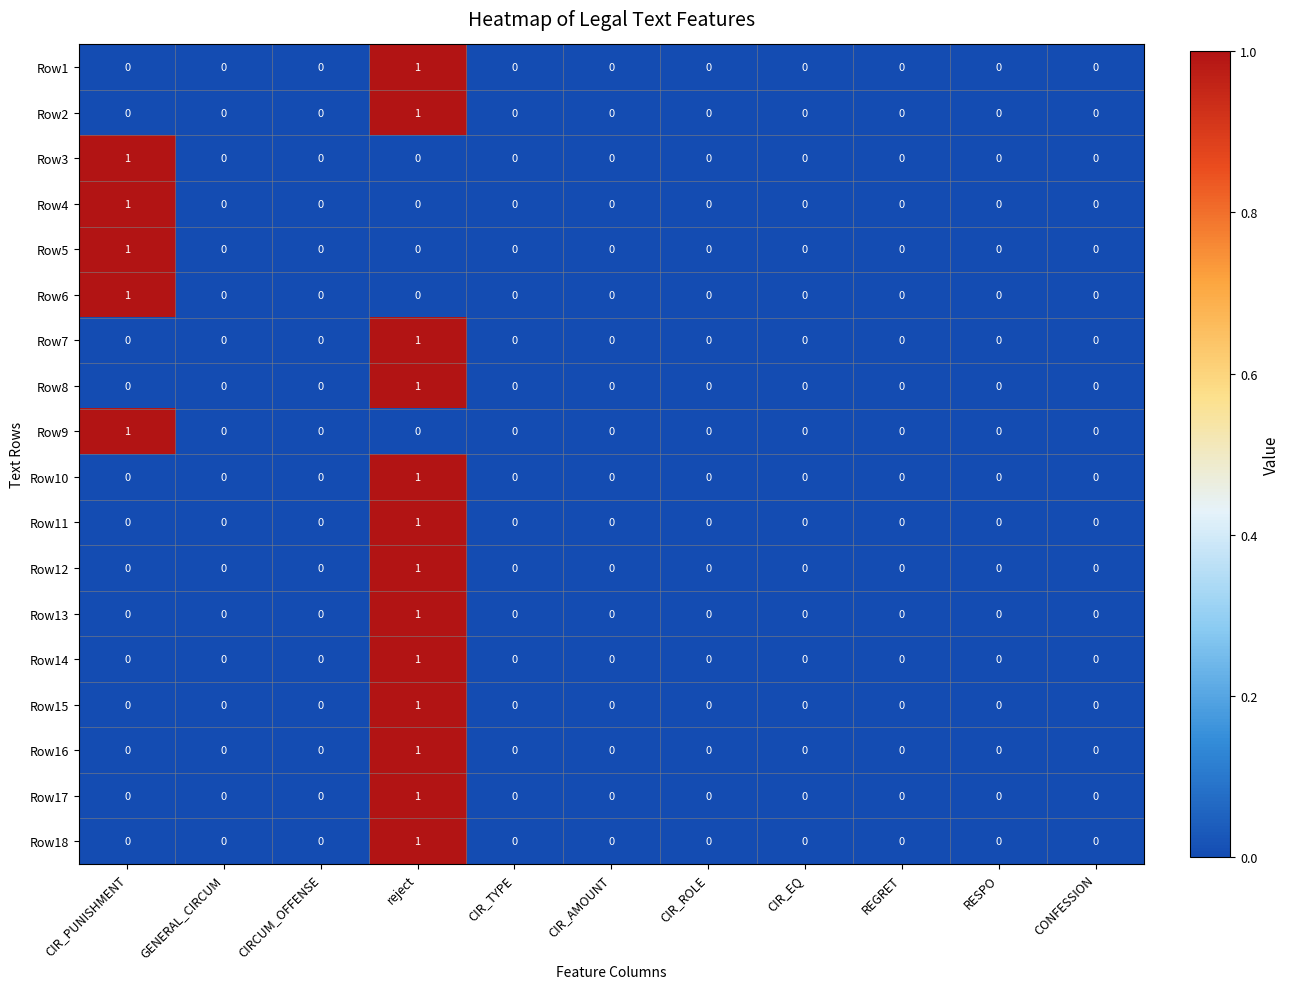

At which category is the sum across all series the highest?

reject